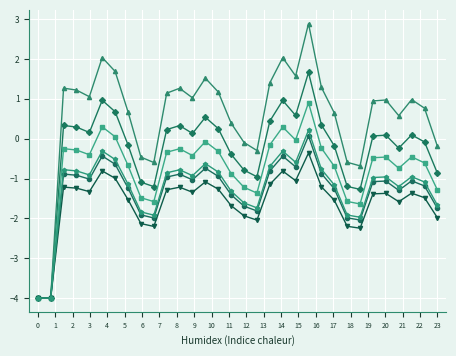

What is the smallest value displayed?

-4.0